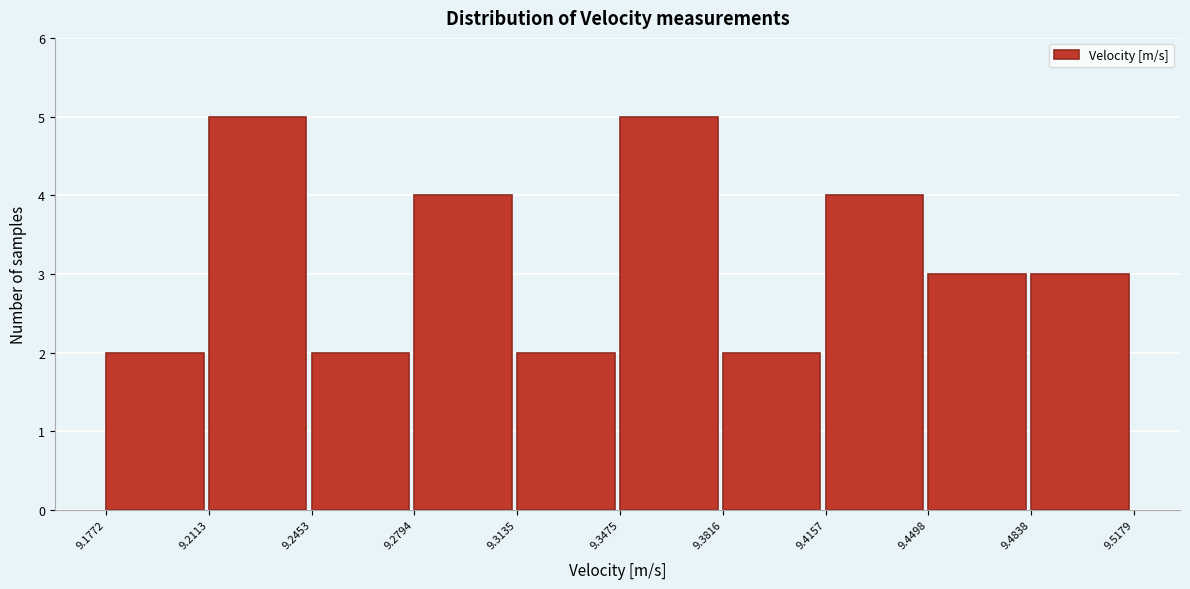

Reading left to right, transcribe this chart: for each bar, give the range it covers on the x-axis and its height. The values are not printed on the chart, so give them approximately, as read against the axis.

9.1772 to 9.2113: 2
9.2113 to 9.2453: 5
9.2453 to 9.2794: 2
9.2794 to 9.3135: 4
9.3135 to 9.3475: 2
9.3475 to 9.3816: 5
9.3816 to 9.4157: 2
9.4157 to 9.4498: 4
9.4498 to 9.4838: 3
9.4838 to 9.5179: 3